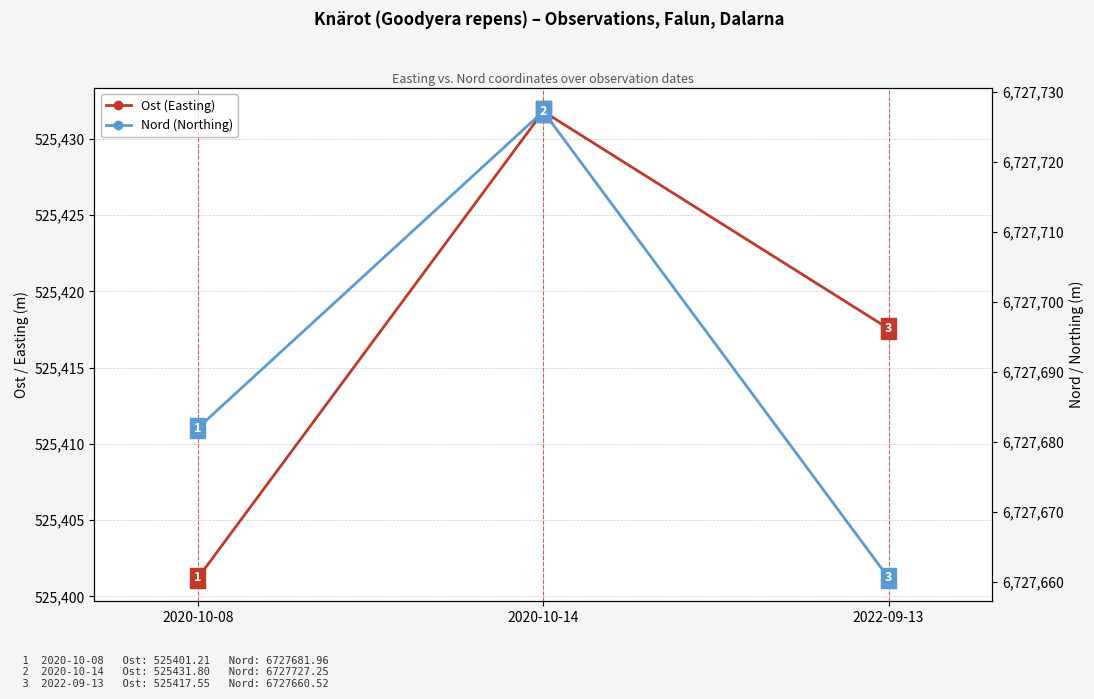

What position from the left is 2022-09-13?

3